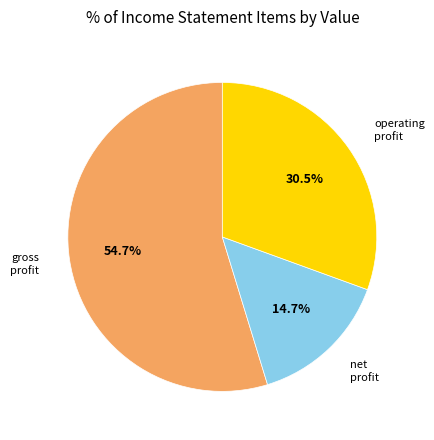

Is there a majority slice in this chart?

Yes